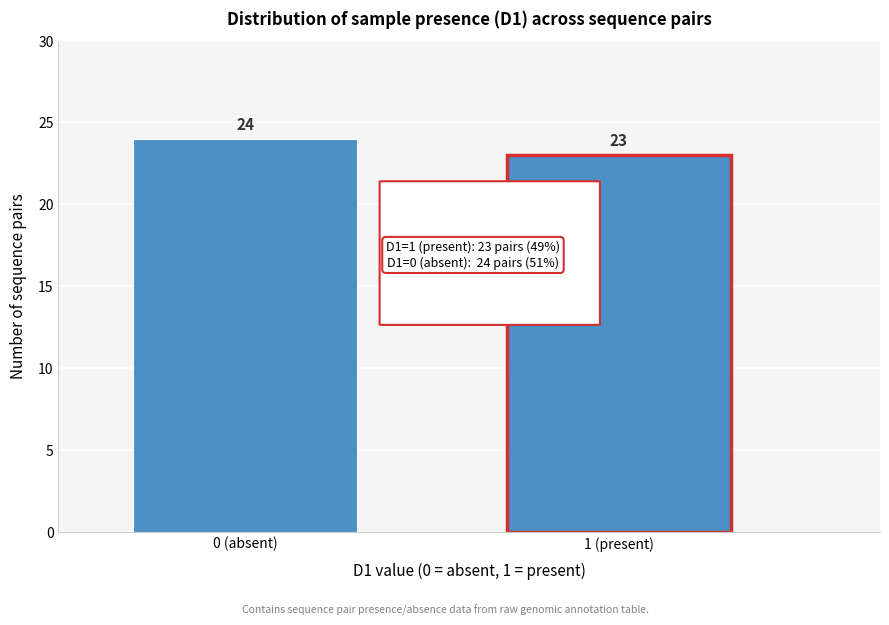

Reading left to right, extract all data points from this chart.

0 (absent)=24	1 (present)=23